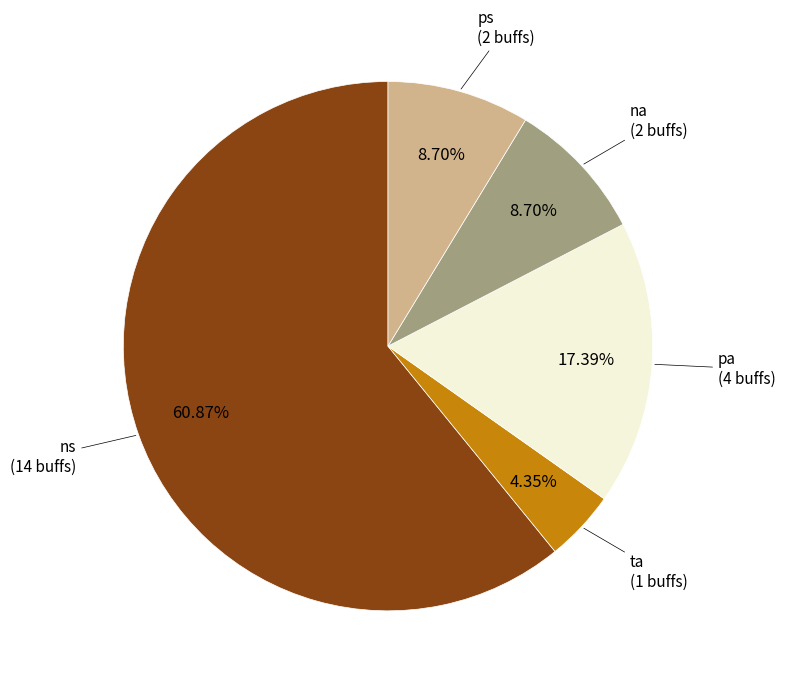

Which category has the biggest portion of the pie?

ns